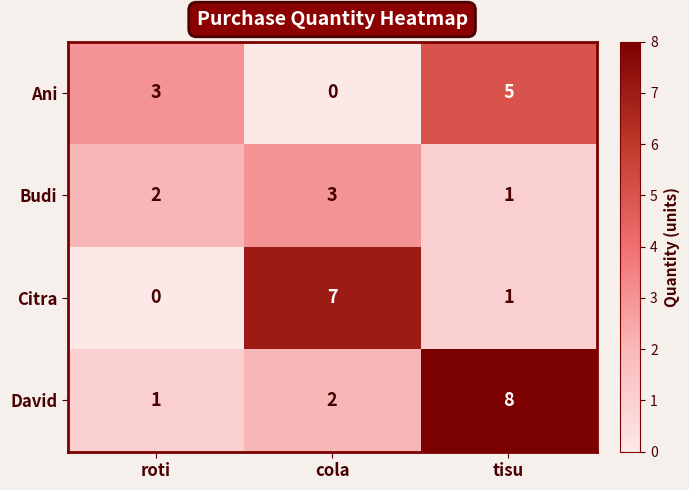

Count the Citra values in the range 0 to 7.

3